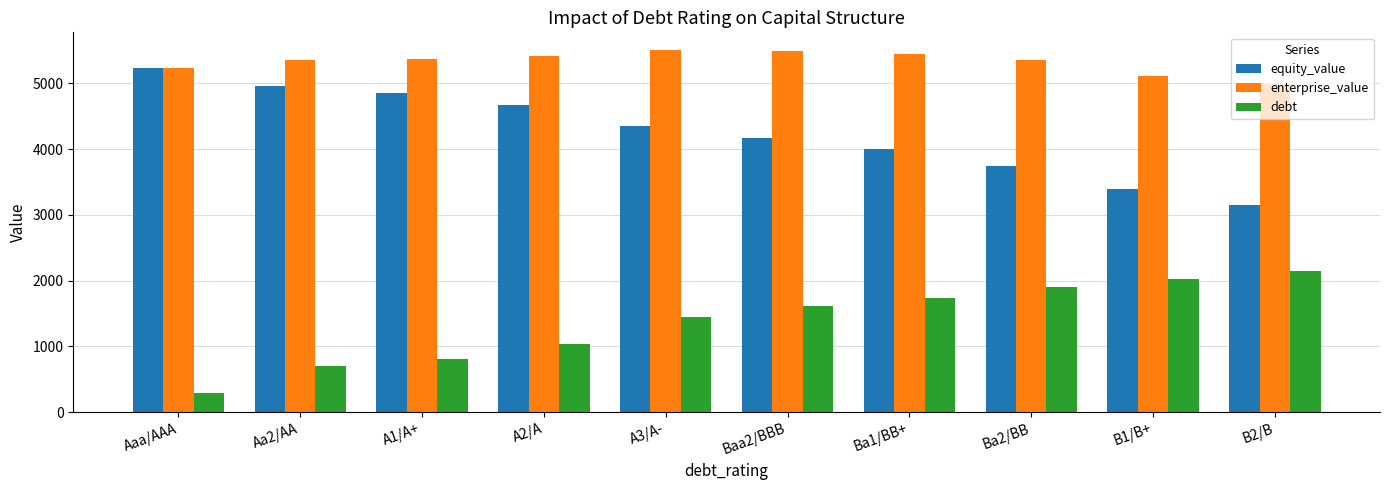

List the series in order of their peak value, highest first.

enterprise_value, equity_value, debt